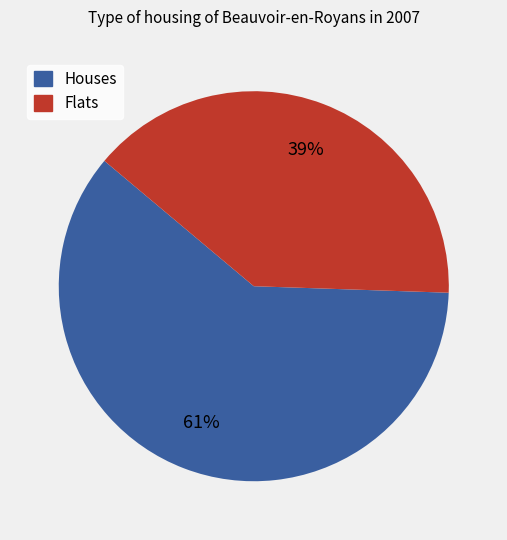

Does any single category account for the majority?

Yes